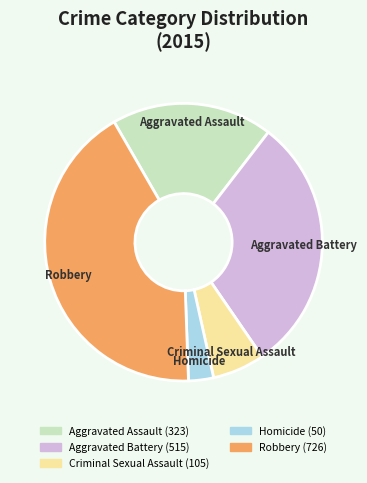

The Aggravated Assault slice represents 25% of the pie. True or false?

False